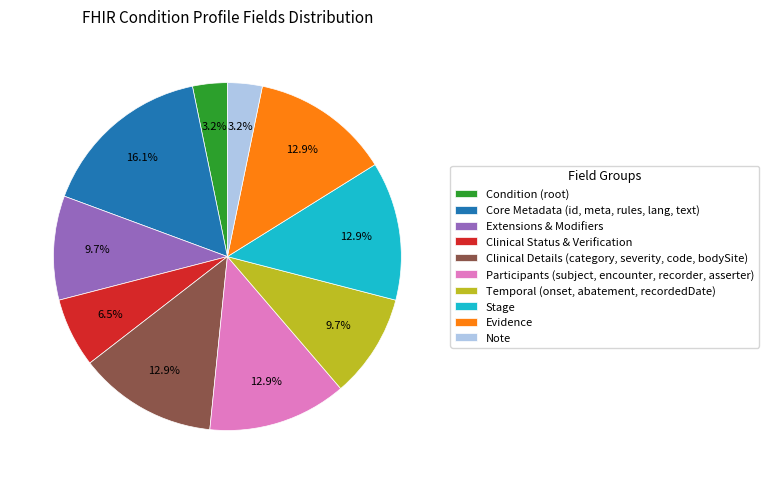

Which slice is the largest?

Core Metadata (id, meta, rules, lang, text)